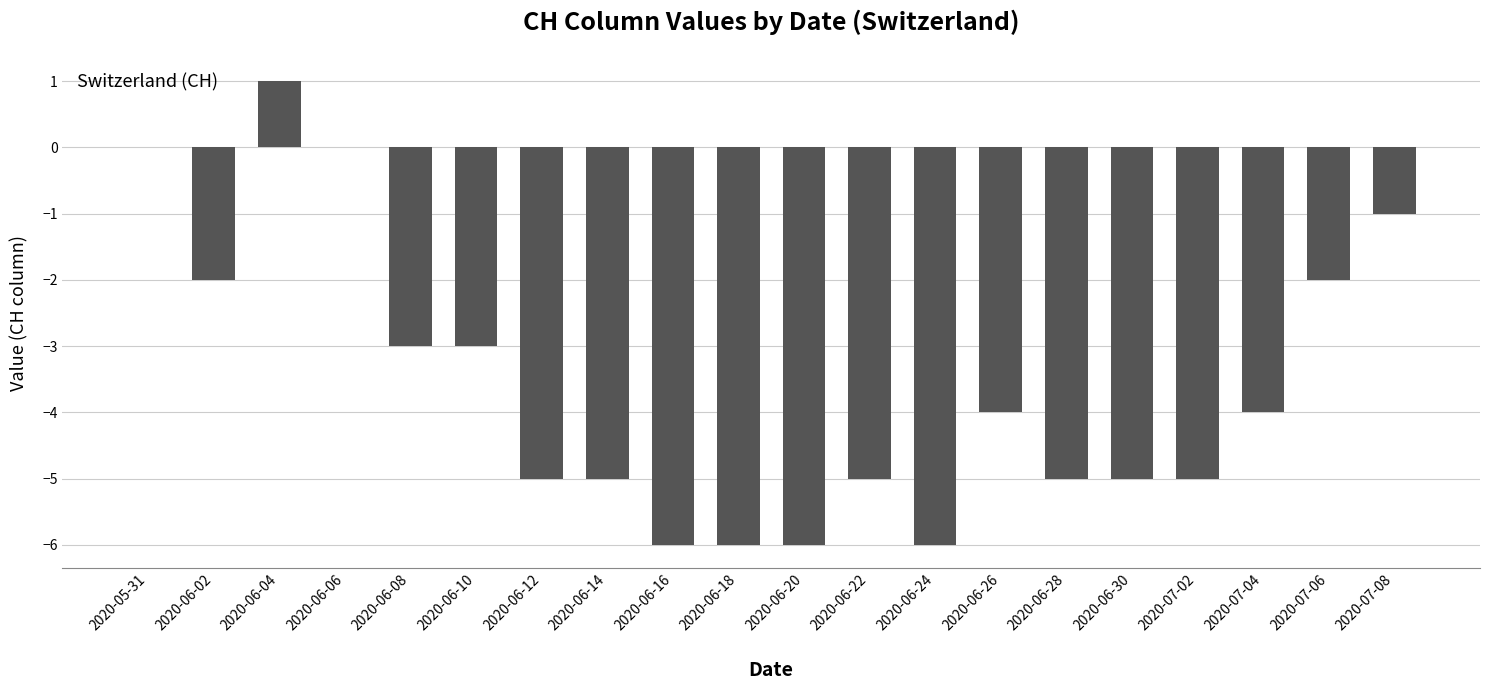

Which category has the highest value across all series?

2020-06-04